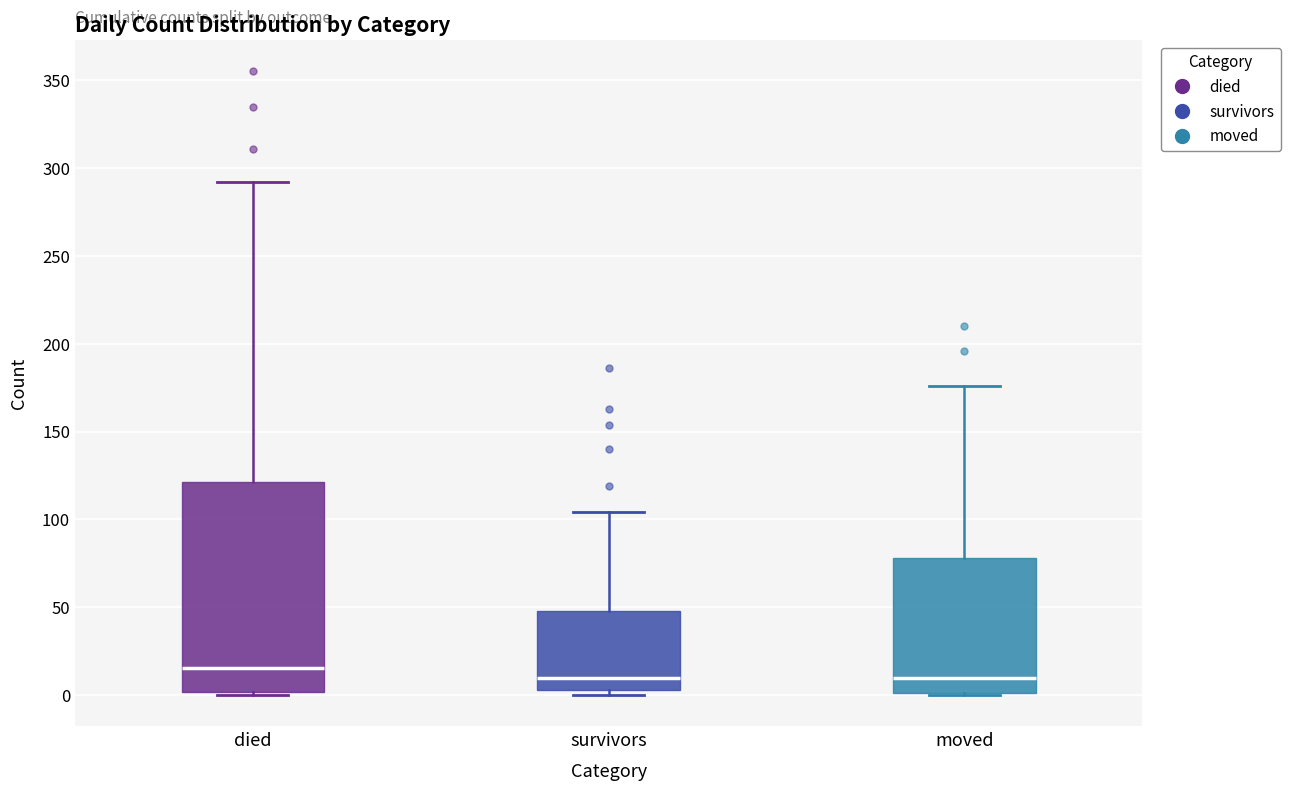

Reading left to right, transcribe this box plot: for each box, give where its median line is, the range the box spans, and where its two whiskers end, as read against the y-axis. The values are not printed on the chart, so give them approximately, as read against the axis.

died: median 15, box 0 to 120, whiskers 0 to 290
survivors: median 10, box 5 to 50, whiskers 0 to 105
moved: median 10, box 0 to 80, whiskers 0 to 175